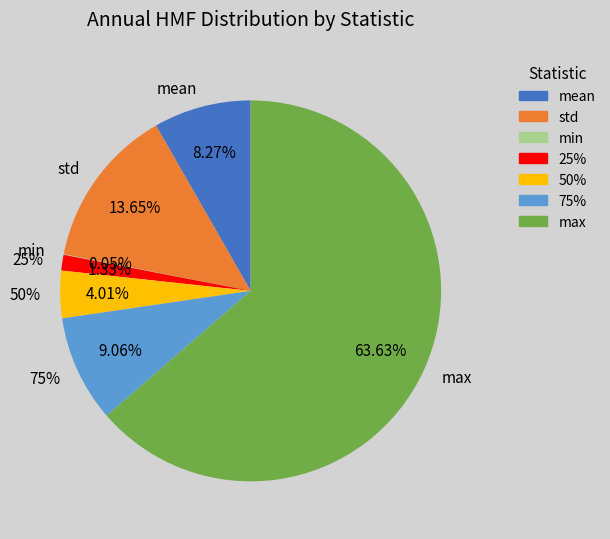

Is it true that mean is 1% of the pie?

False